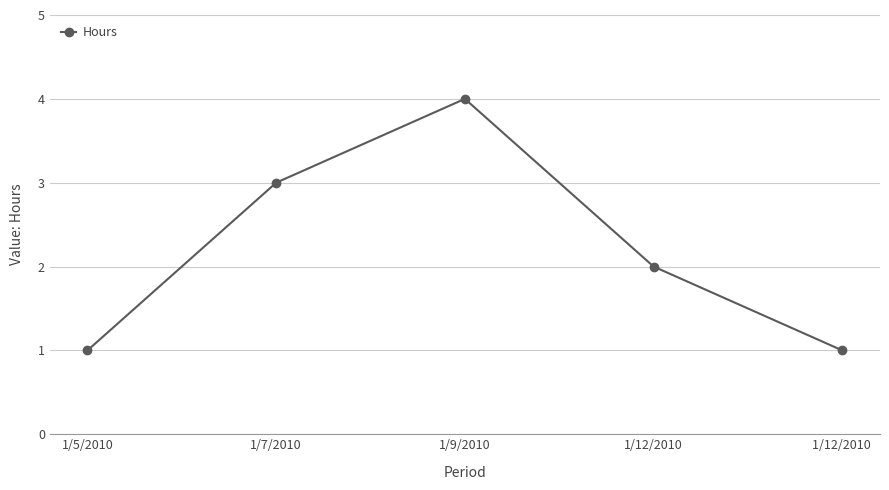

What is the value of the 3rd point from the left?

4